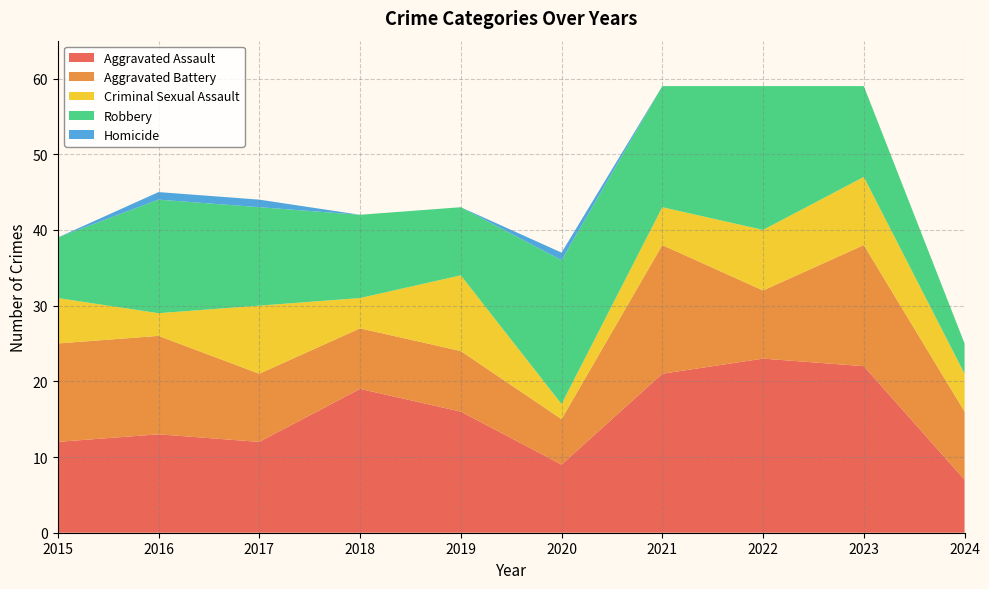

Reading left to right, transcribe all the data shown in this chart.

Aggravated Assault: 2015=12	2016=13	2017=12	2018=19	2019=16	2020=9	2021=21	2022=23	2023=22	2024=7
Aggravated Battery: 2015=13	2016=13	2017=9	2018=8	2019=8	2020=6	2021=17	2022=9	2023=16	2024=9
Criminal Sexual Assault: 2015=6	2016=3	2017=9	2018=4	2019=10	2020=2	2021=5	2022=8	2023=9	2024=5
Robbery: 2015=8	2016=15	2017=13	2018=11	2019=9	2020=19	2021=16	2022=19	2023=12	2024=4
Homicide: 2015=0	2016=1	2017=1	2018=0	2019=0	2020=1	2021=0	2022=0	2023=0	2024=0